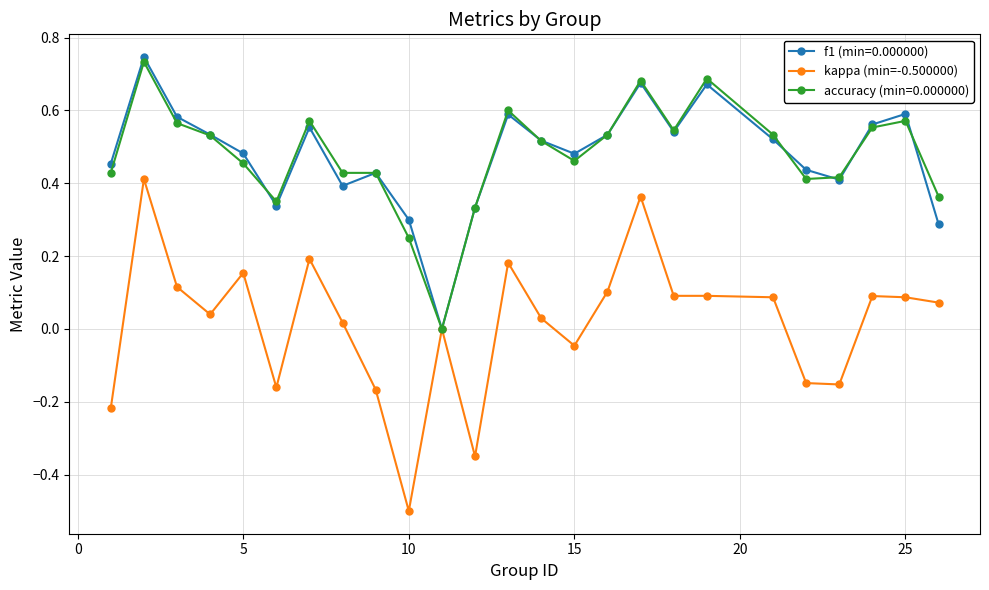

Which series has the largest range (max minus min)?

kappa (min=-0.500000)